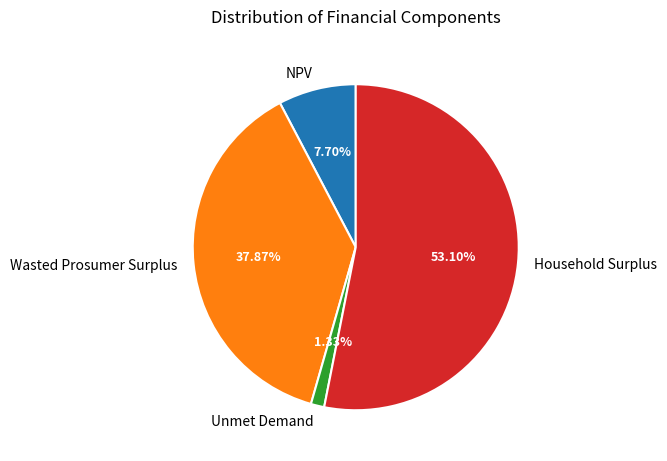

To the nearest percent, what is the combined percentage of NPV and Unmet Demand?

9%